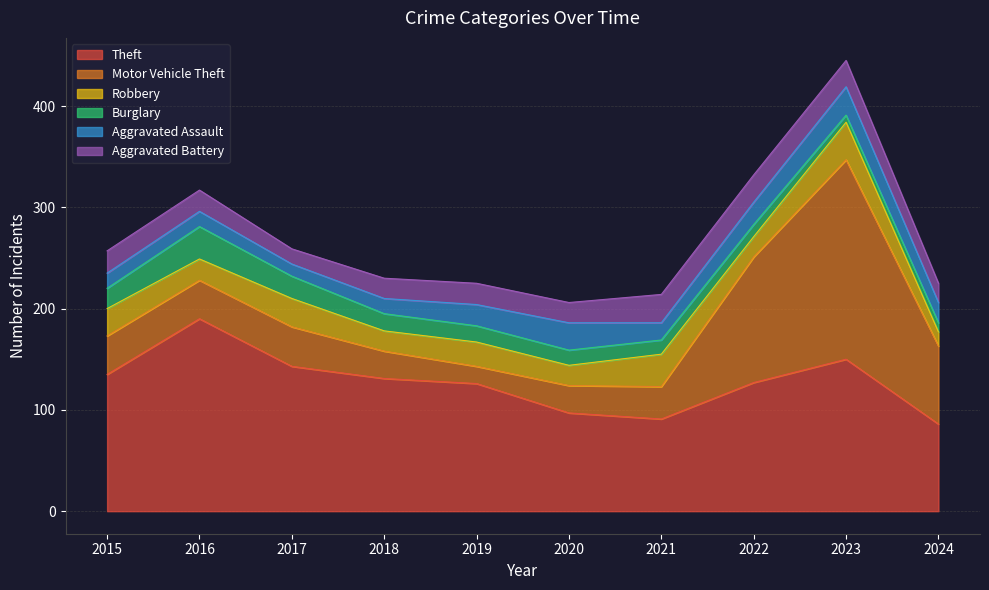

What is the sum of all Robbery values?

243